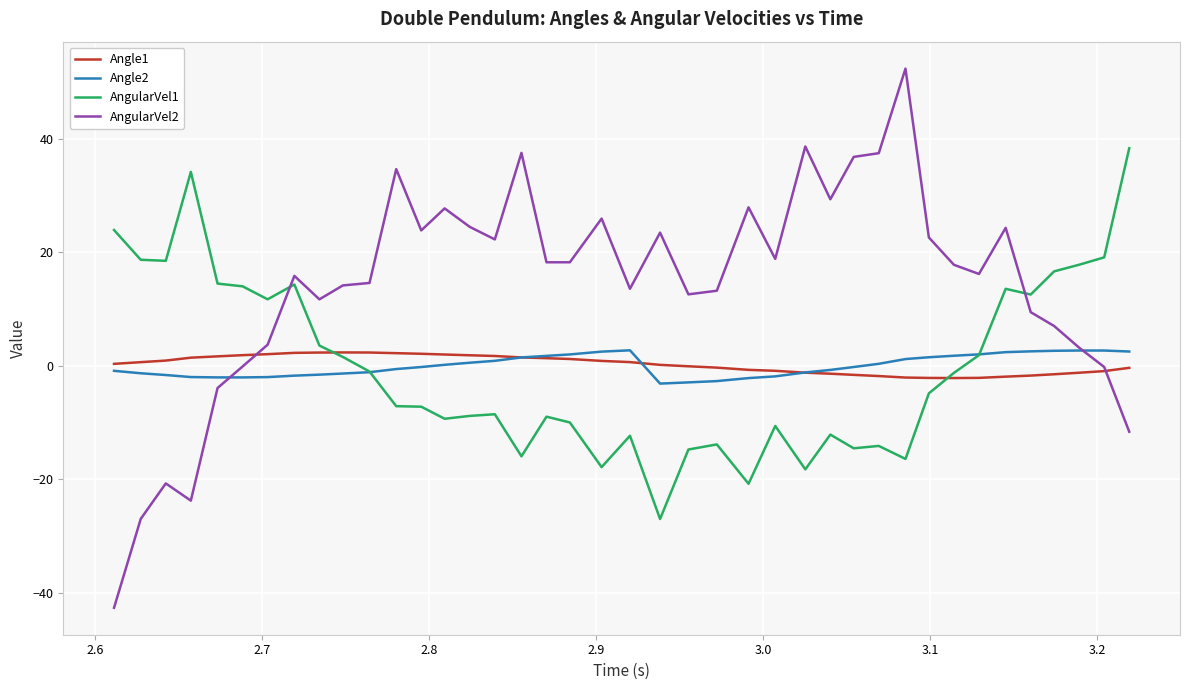

What is the smallest value displayed?

-42.6